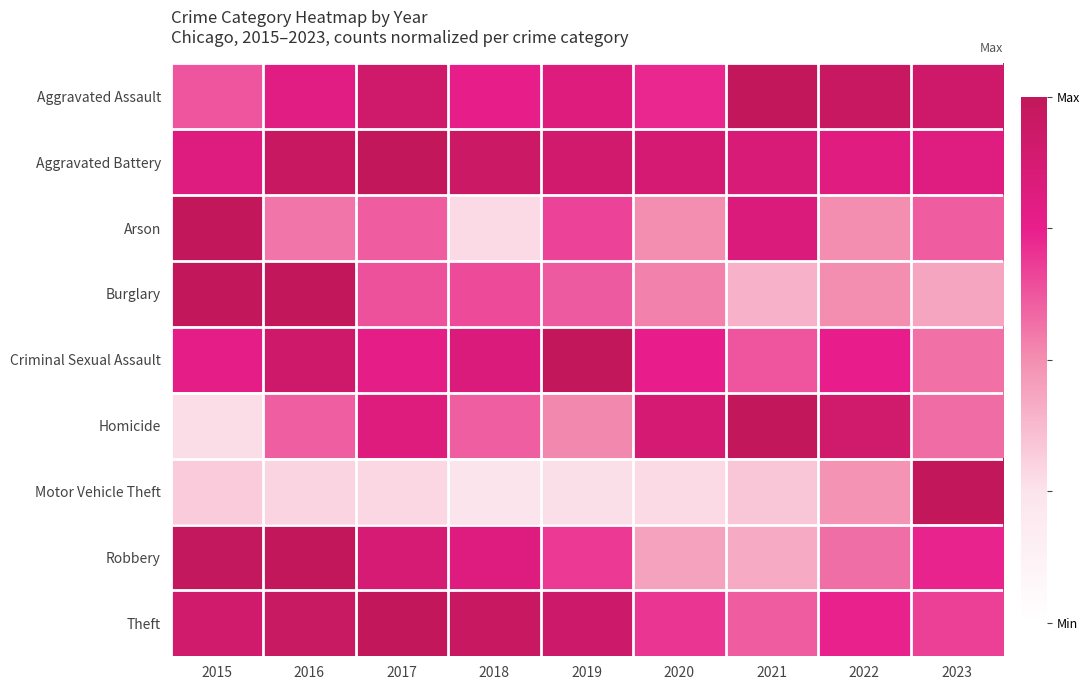

What is the total value across all series at 2019?

6.4